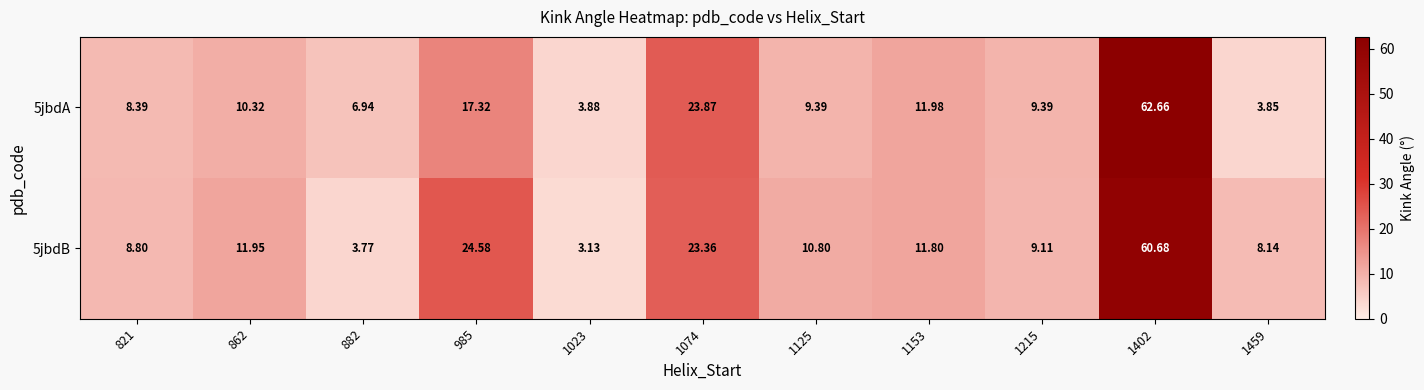

Which series has the largest range (max minus min)?

5jbdA